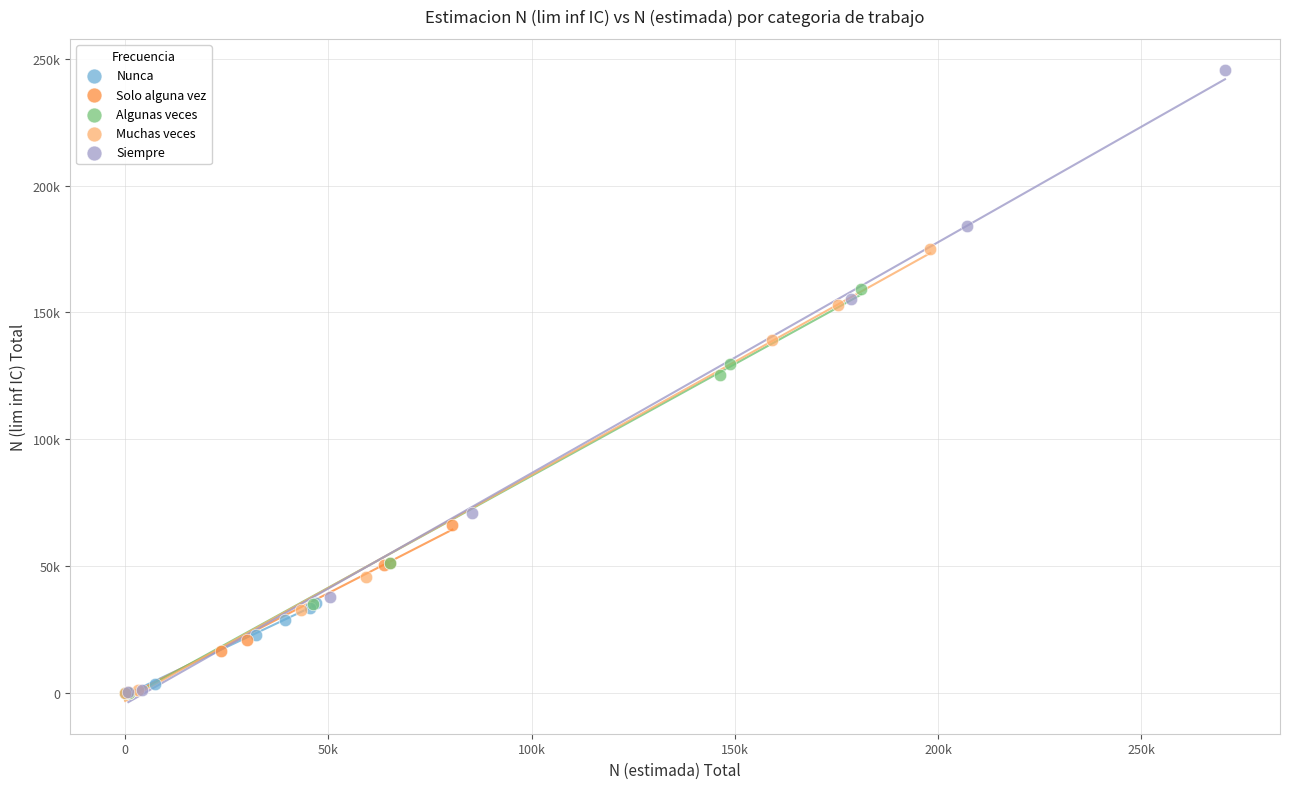

Which series has the widest spread of Y values?

Siempre